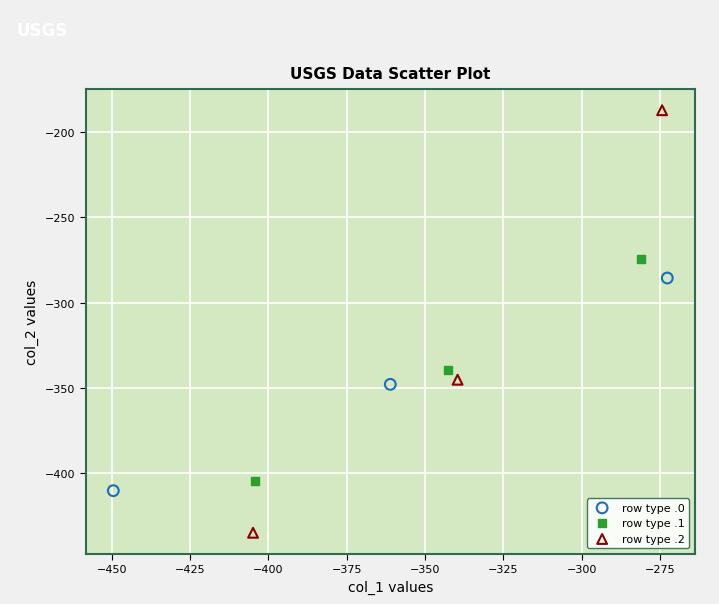

Which series contains the highest Y value?

row type .2